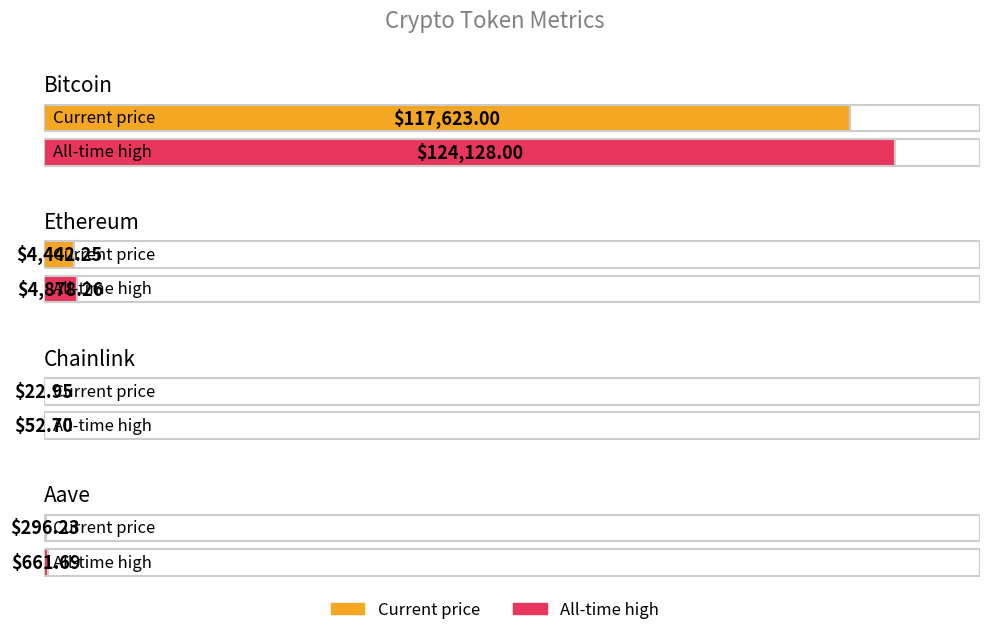

What is the difference between the maximum and minimum values in the allTimeHigh series?

124075.3